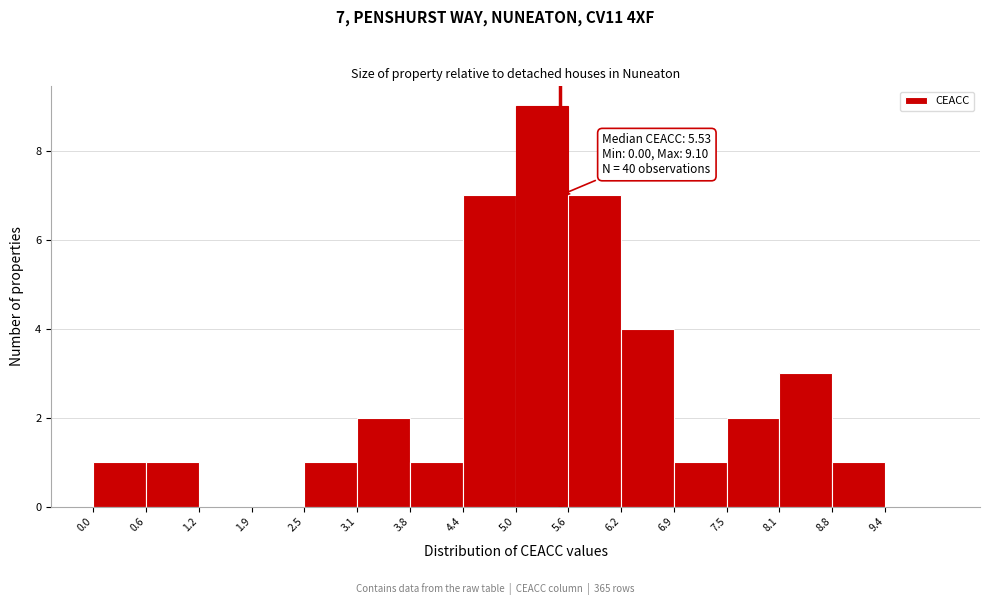

Which range on the x-axis has the tallest bar?

5.0 to 5.6